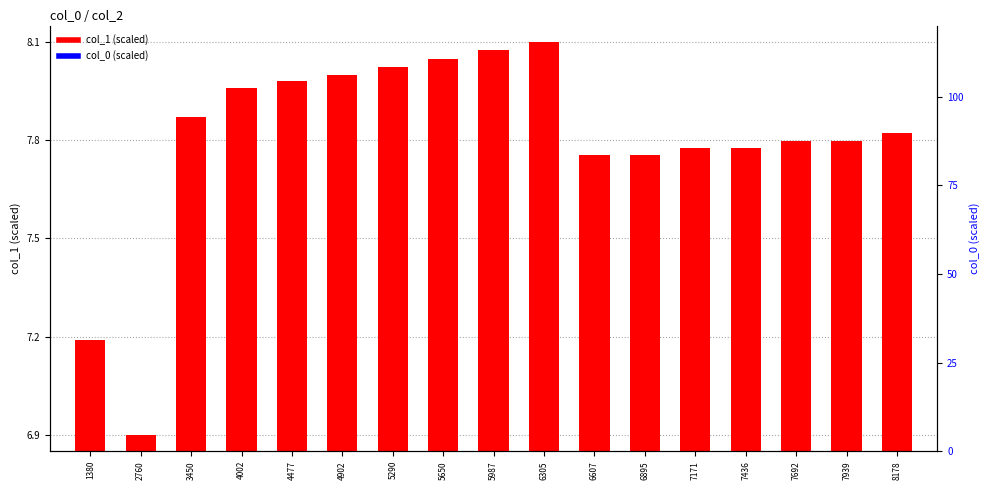

Reading left to right, extract all data points from this chart.

col_1 (scaled): 7.2	6.9	7.9	8.0	8.0	8.0	8.0	8.0	8.1	8.1	7.8	7.8	7.8	7.8	7.8	7.8	7.8
col_0 (scaled): 0.0	0.0	0.0	0.0	0.0	0.0	0.0	0.0	0.0	0.0	0.0	0.0	0.0	0.0	0.0	0.0	0.0